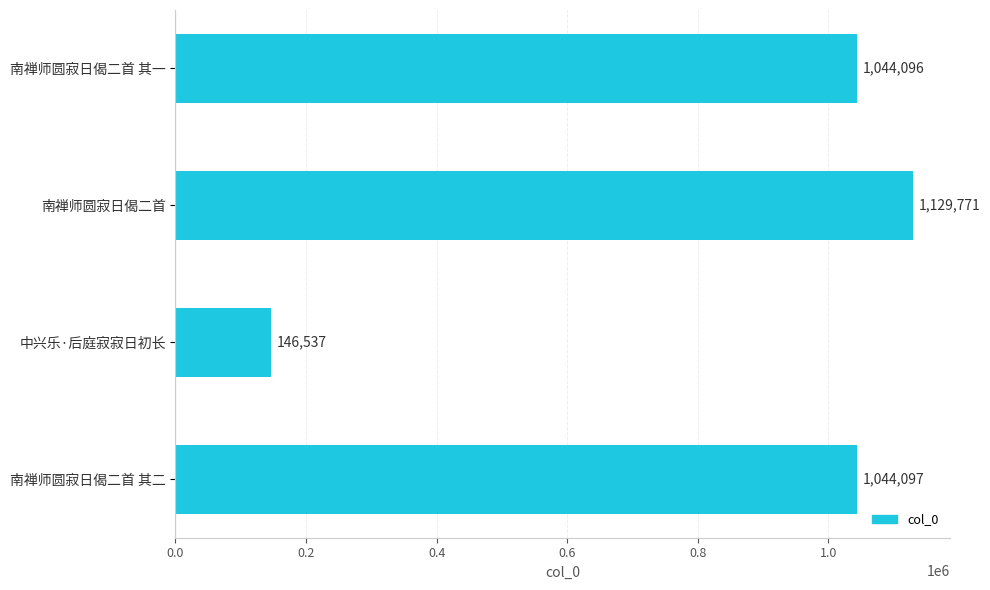

How many bars are there in total?

4